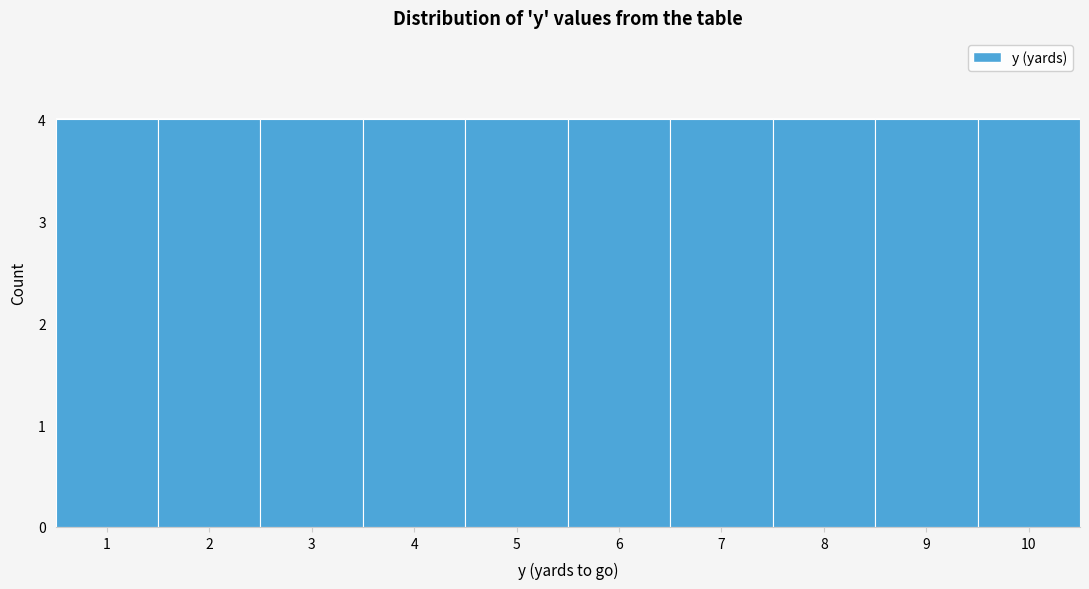

Reading left to right, list every bar in this chart as the range it spans on the x-axis followed by its height. The values are not printed on the chart, so give them approximately, as read against the axis.

0.5 to 1.5: 4
1.5 to 2.5: 4
2.5 to 3.5: 4
3.5 to 4.5: 4
4.5 to 5.5: 4
5.5 to 6.5: 4
6.5 to 7.5: 4
7.5 to 8.5: 4
8.5 to 9.5: 4
9.5 to 10.5: 4